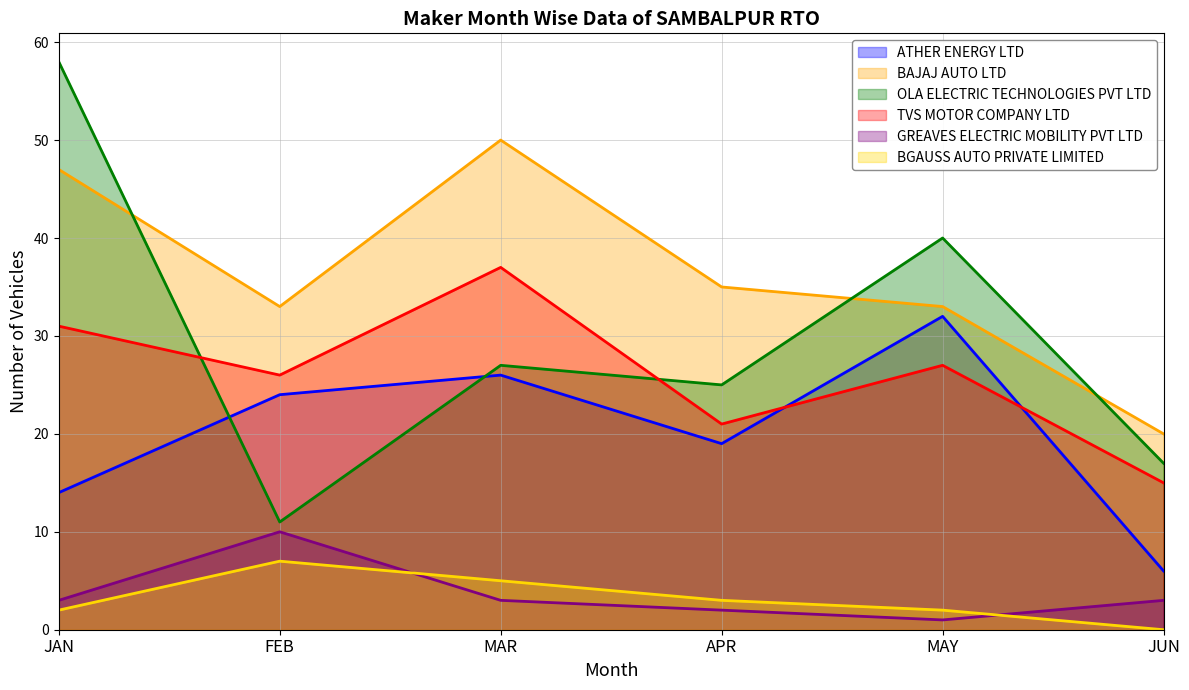

What is the maximum value shown in the chart?

58